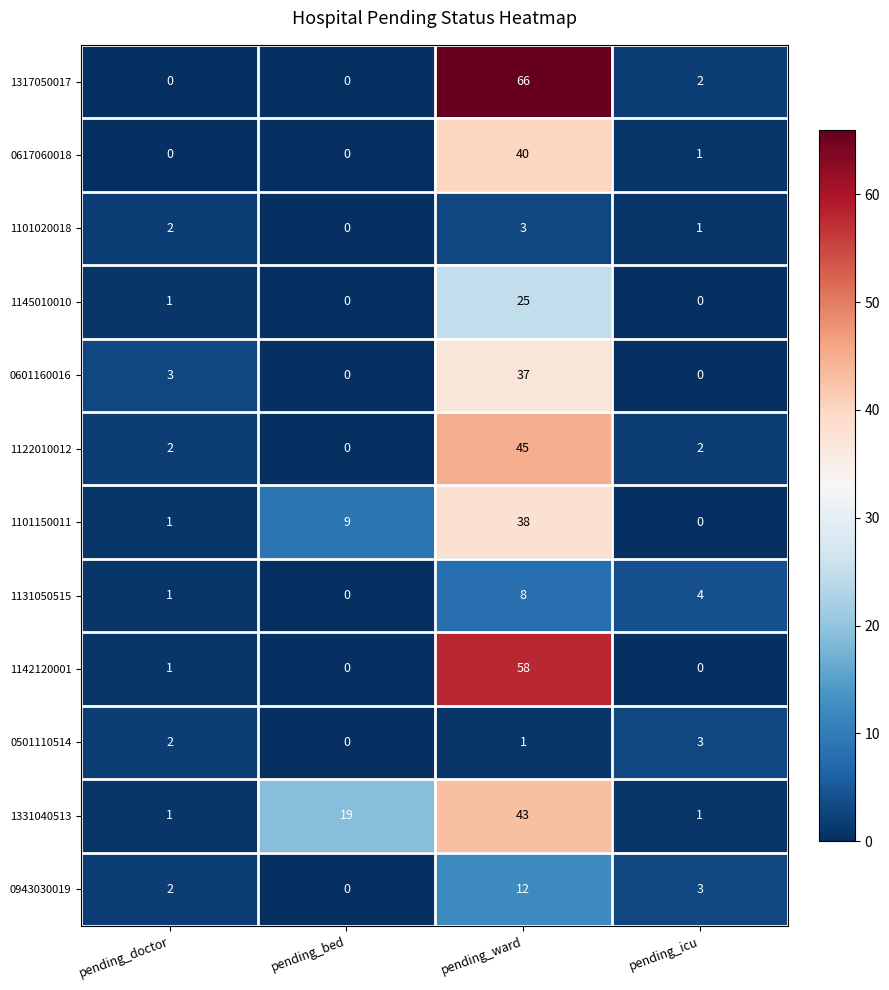

What value does the 0501110514 series have at pending_icu?

3